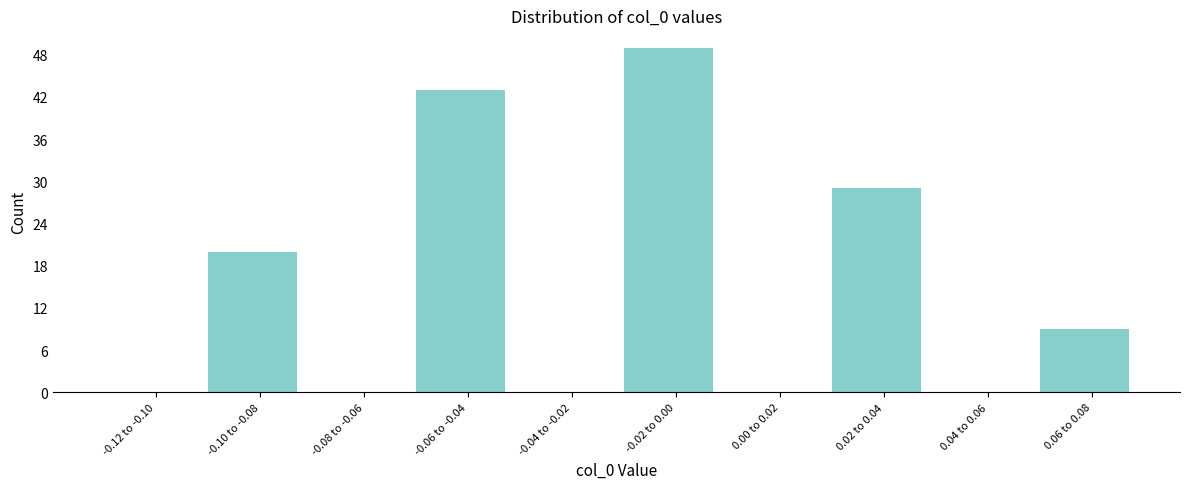

Reading left to right, what are all the values shown in this chart?

-0.12 to -0.10=0	-0.10 to -0.08=20	-0.08 to -0.06=0	-0.06 to -0.04=43	-0.04 to -0.02=0	-0.02 to 0.00=49	0.00 to 0.02=0	0.02 to 0.04=29	0.04 to 0.06=0	0.06 to 0.08=9